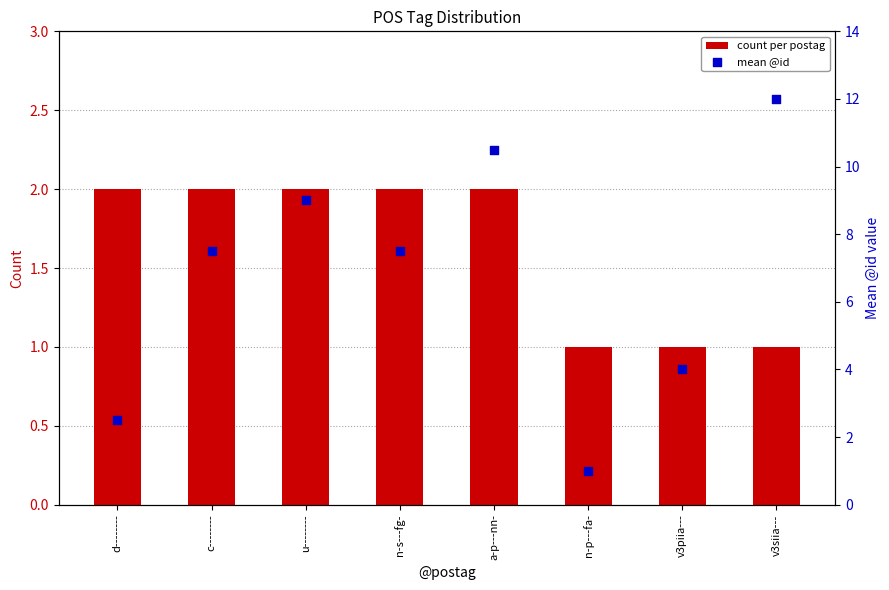

Which series has the largest total across all categories?

mean @id